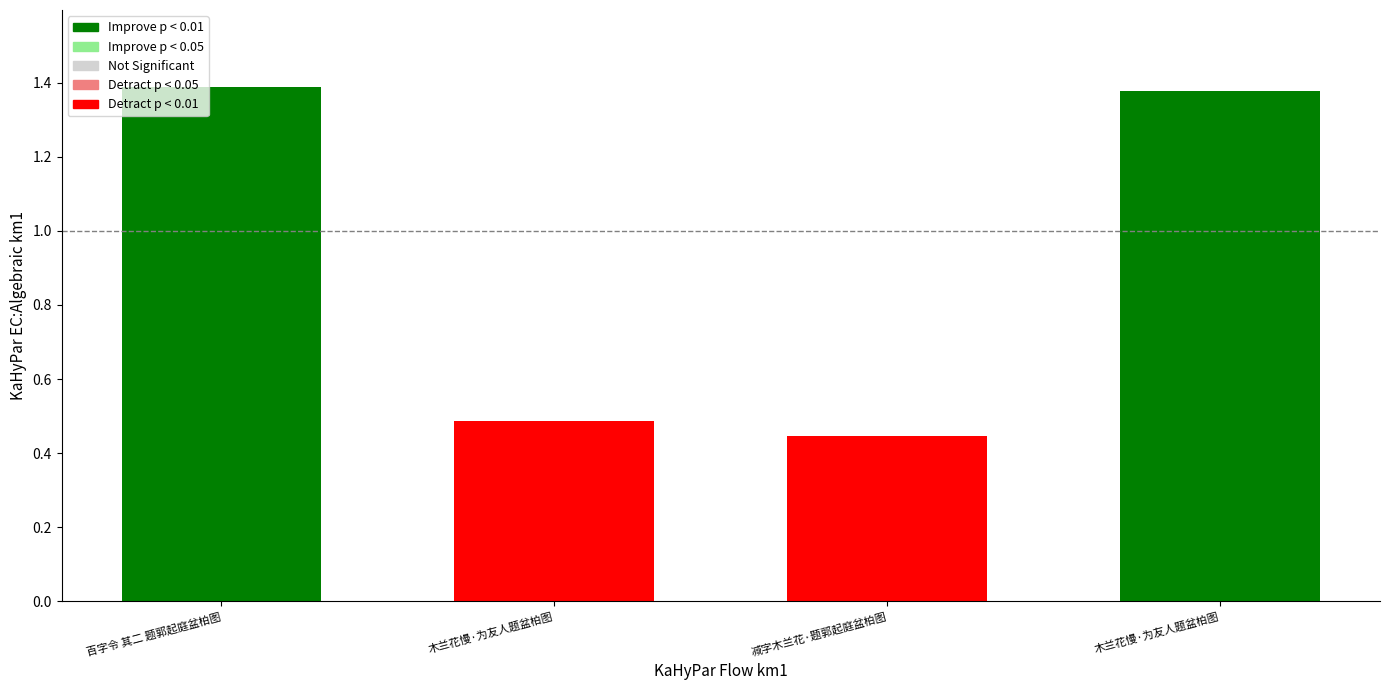

What is the maximum value shown in the chart?

1.4